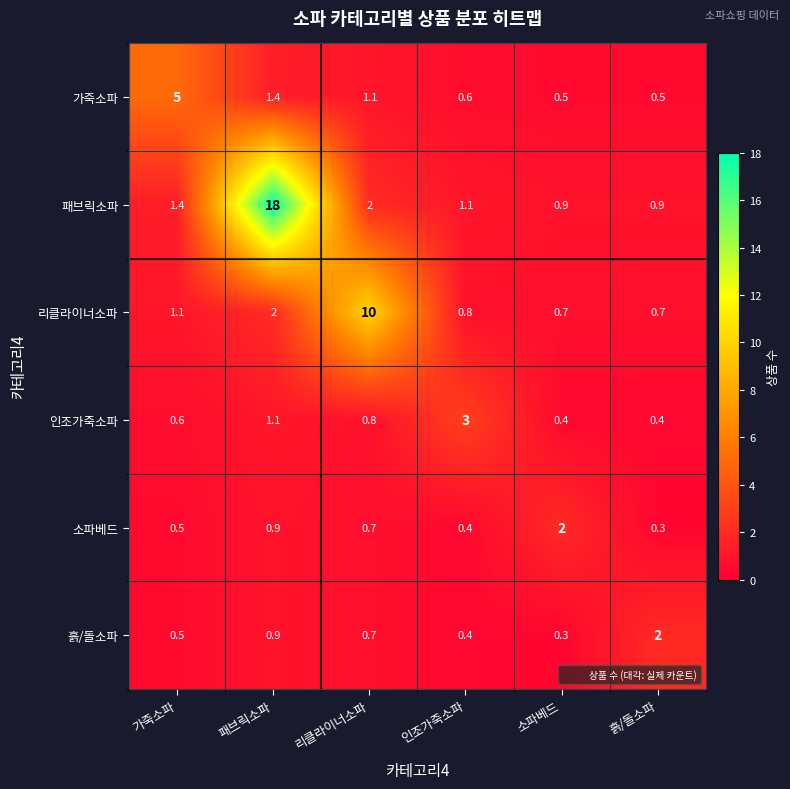

What is the approximate value of 흙/돌소파 at 리클라이너소파?

0.7